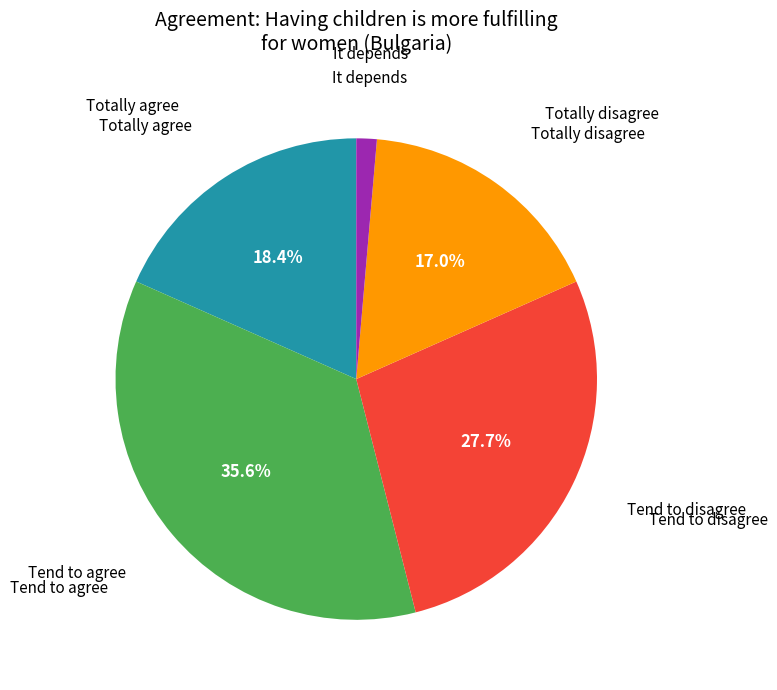

Count the number of slices in the pie.

5